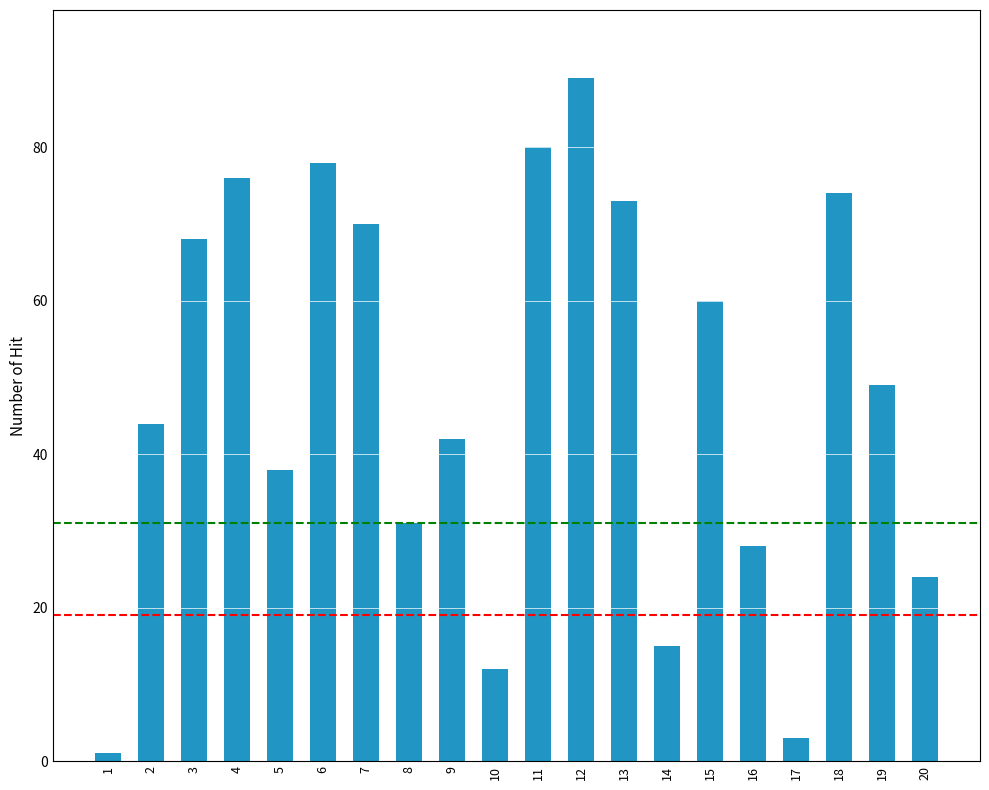

True or false: the data shows 60 at 2.

False